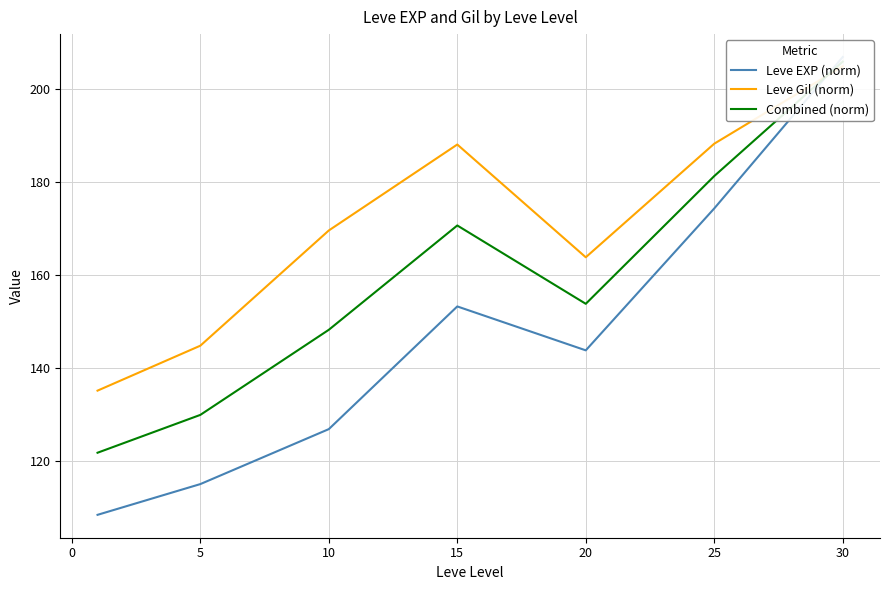

Reading left to right, transcribe all the data shown in this chart.

Leve EXP (norm): 108.4	115.0	126.8	153.3	143.8	174.4	207.0
Leve Gil (norm): 135.1	144.8	169.6	188.1	163.8	188.3	205.0
Combined (norm): 121.7	129.9	148.2	170.7	153.8	181.3	206.0